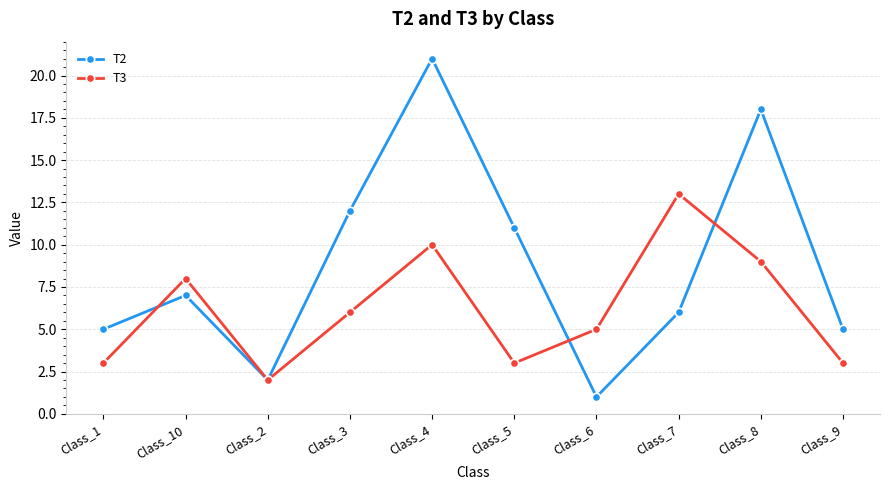

What is the difference between the highest and lowest values at Class_8?

9